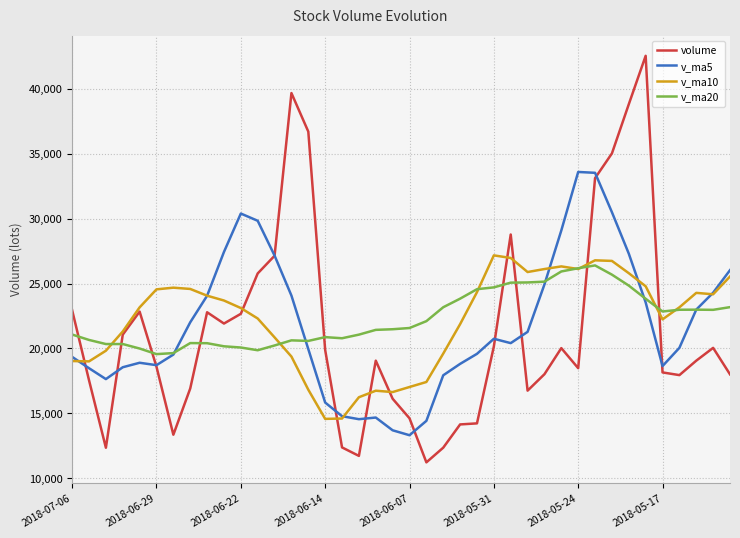

After their last crossing, which series has the higher values: v_ma10 or v_ma5?

v_ma5